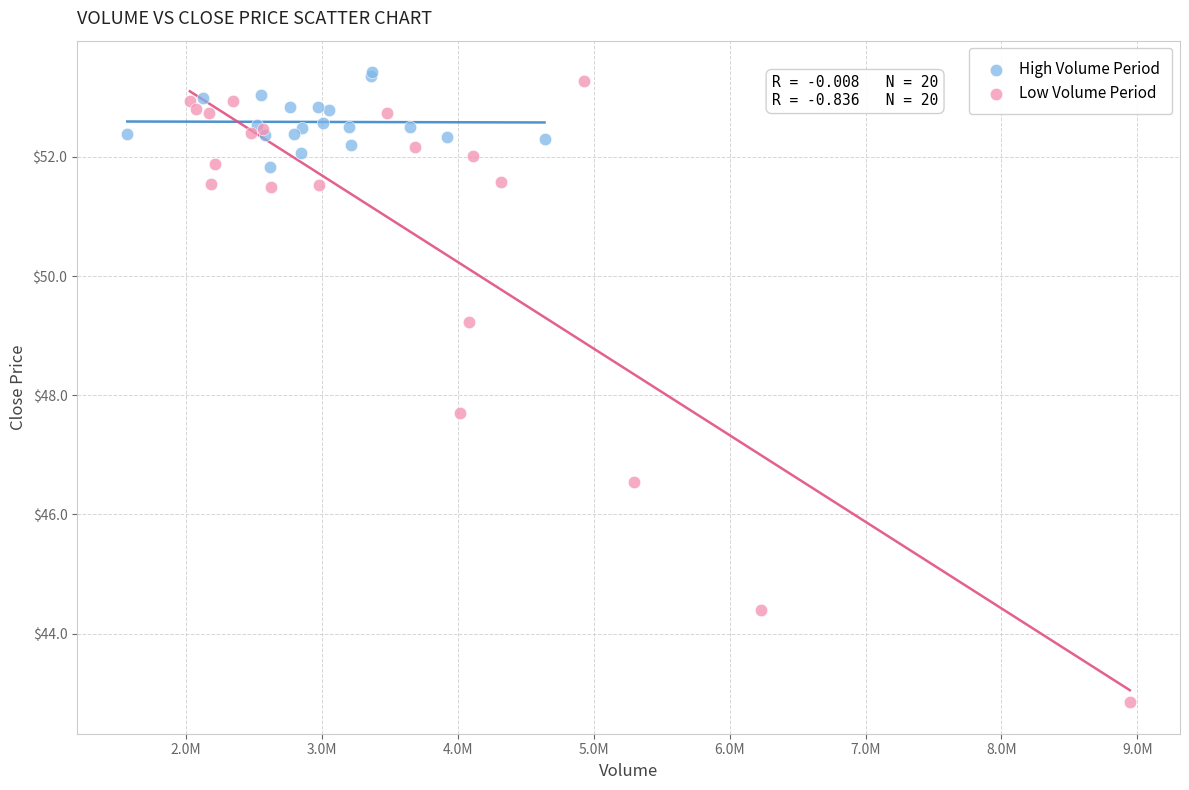

Which series reaches the maximum Y coordinate?

High Volume Period